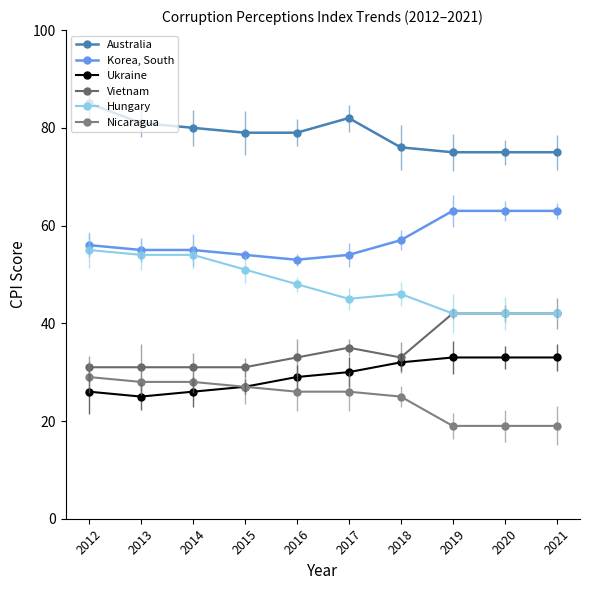

True or false: Nicaragua has more than 0 interior local peaks.

False